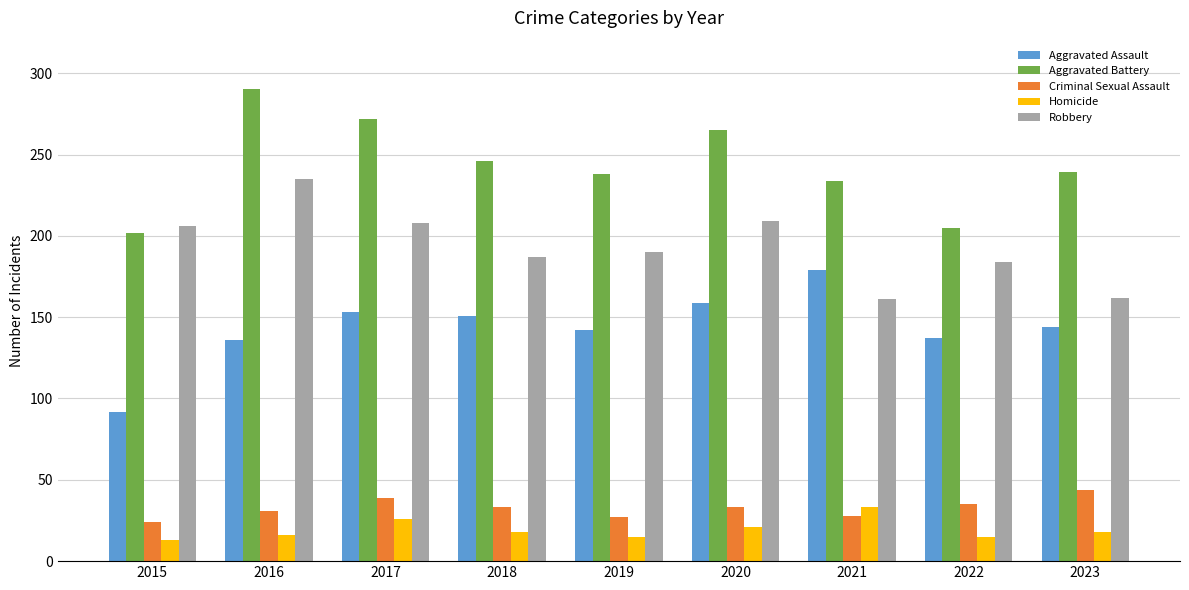

What is the maximum value for Robbery?

235